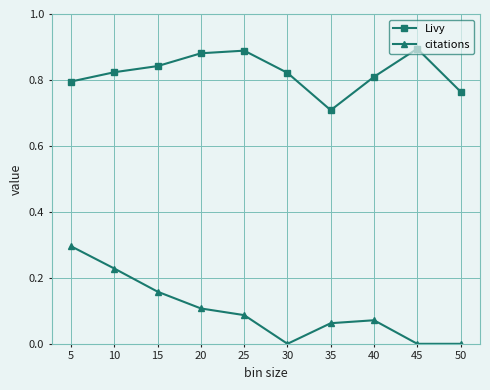

How many distinct data groups are displayed?

2